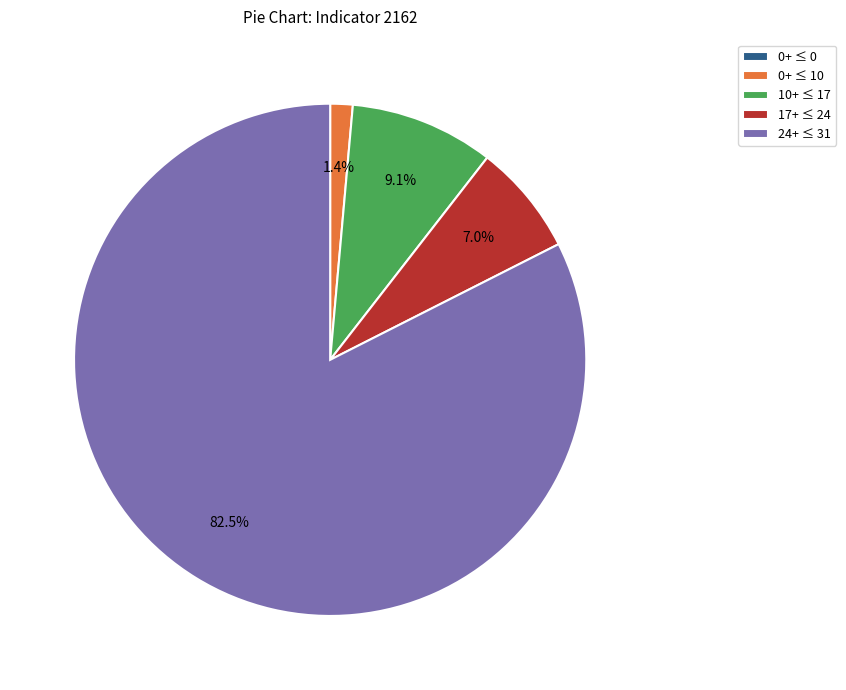

Between 17+ ≤ 24 and 0+ ≤ 10, which is larger?

17+ ≤ 24